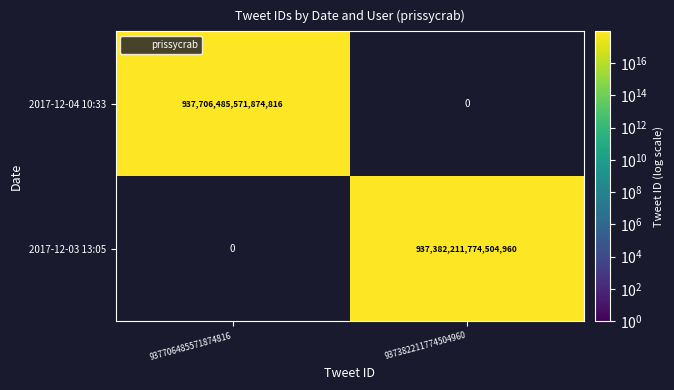

Which category has the highest value across all series?

937706485571874816